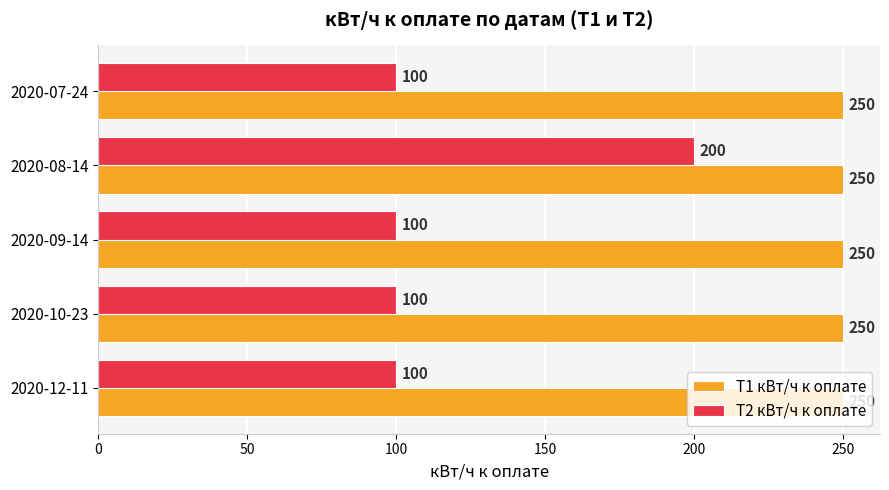

At 2020-08-14, list the series in order from smallest to largest.

Т2 кВт/ч к оплате, Т1 кВт/ч к оплате